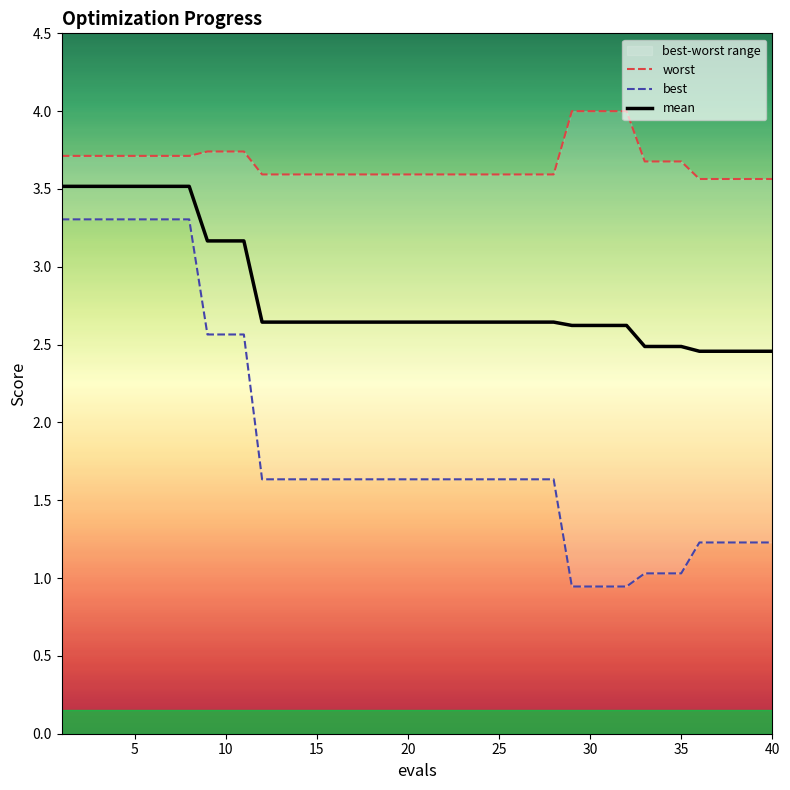

Rank the series by their maximum value, from highest to lowest.

worst, mean, best